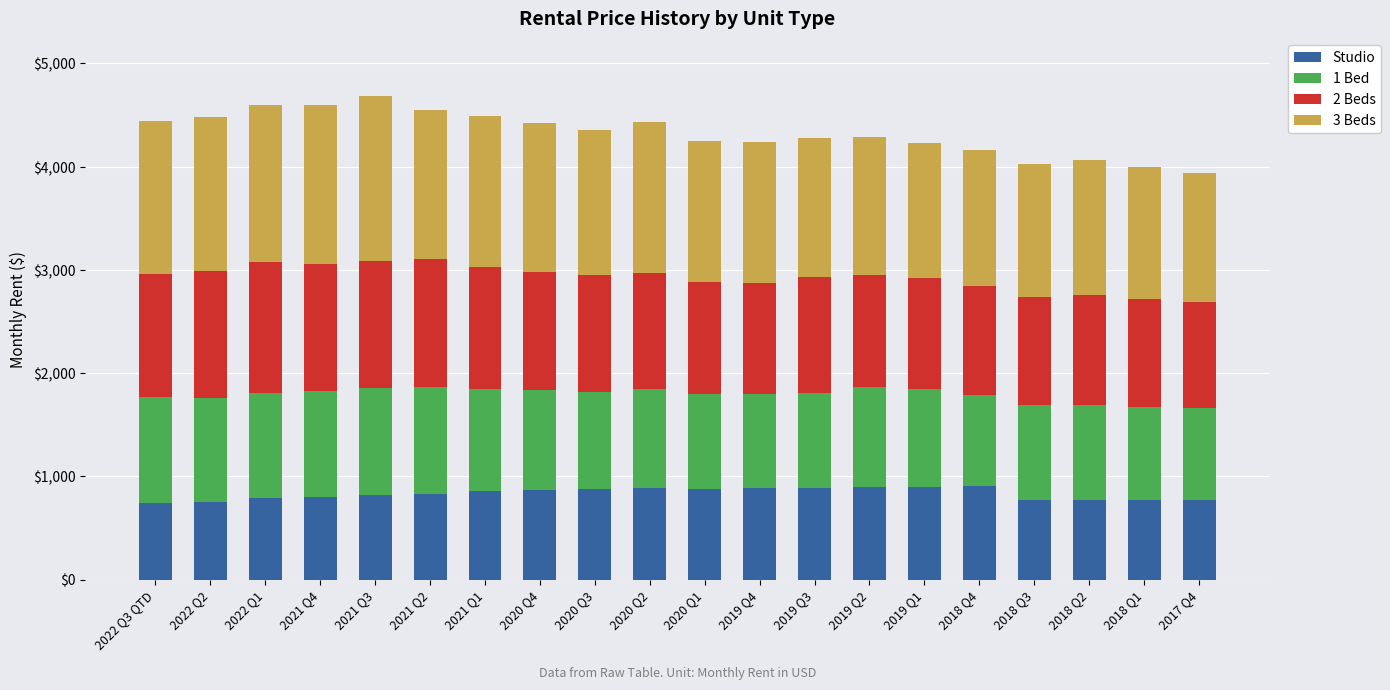

What is the highest value of the Studio series?

903